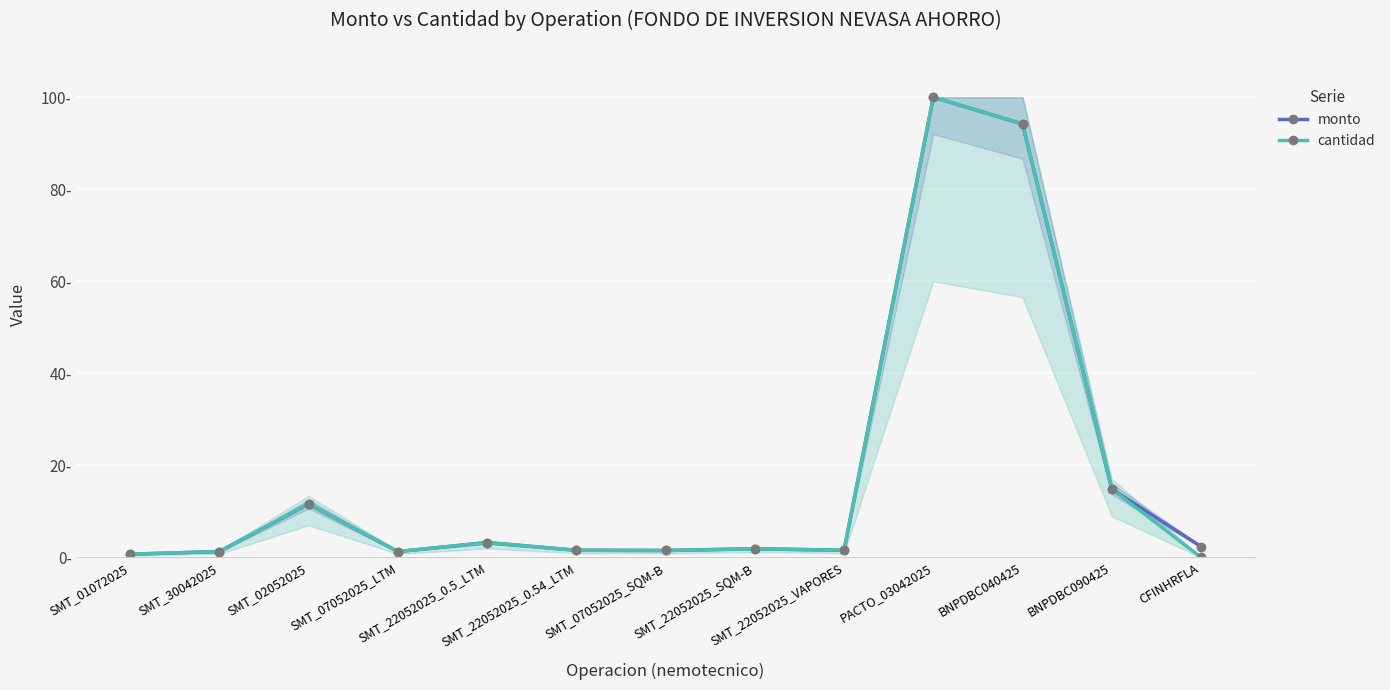

Rank the categories by cantidad value from highest to lowest.

PACTO_03042025, BNPDBC040425, BNPDBC090425, SMT_02052025, SMT_22052025_0.5_LTM, SMT_22052025_SQM-B, SMT_22052025_VAPORES, SMT_22052025_0.54_LTM, SMT_07052025_SQM-B, SMT_30042025, SMT_07052025_LTM, SMT_01072025, CFINHRFLA